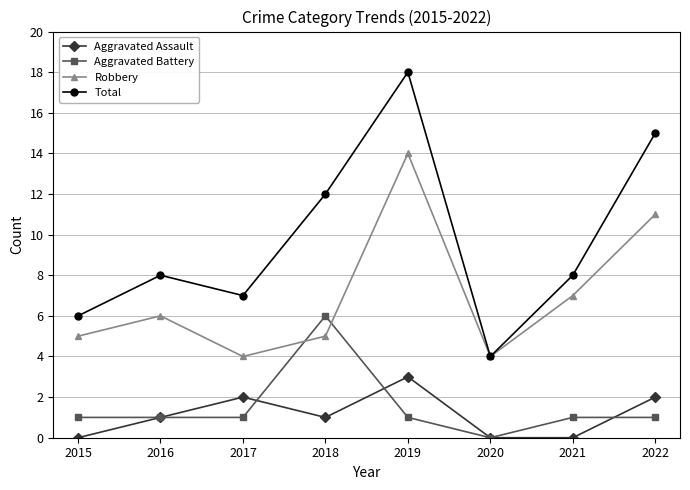

Which series changed the most between 2015 and 2019?

Total